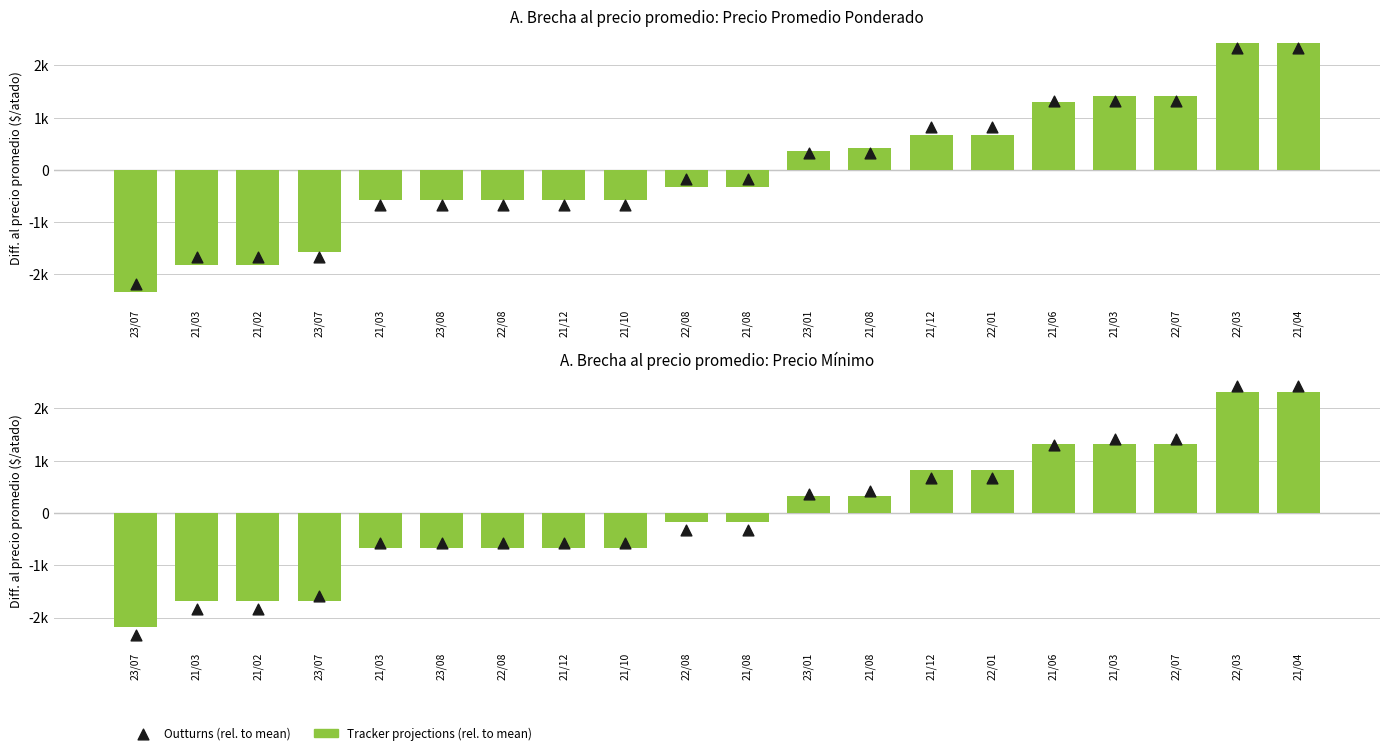

Which series contains the lowest Y value?

Outturns (rel. to mean)